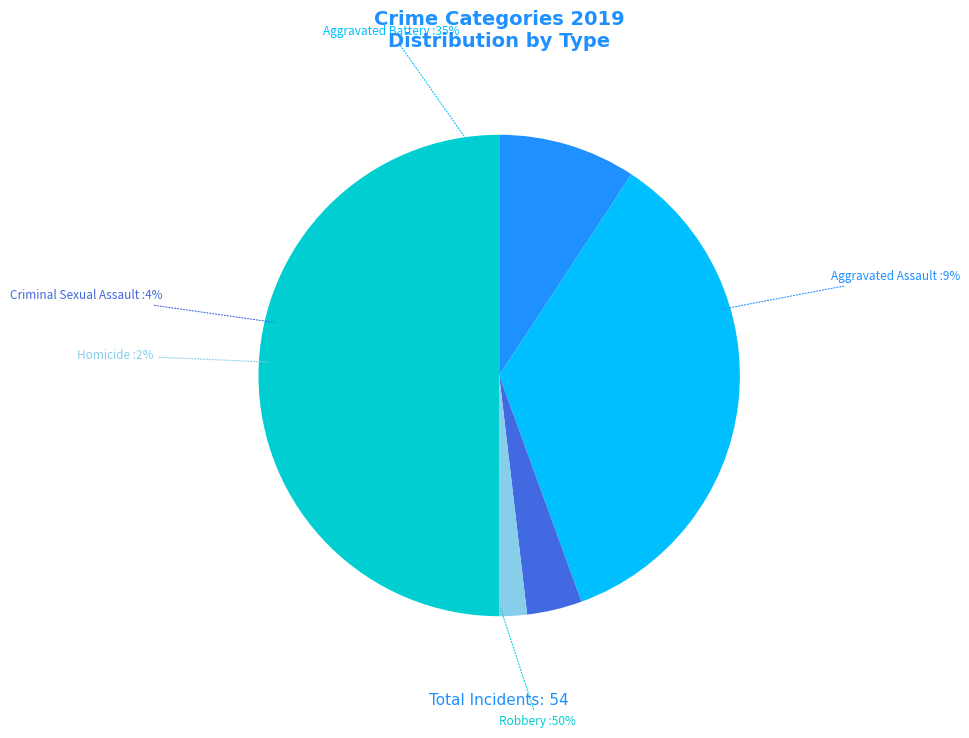

To the nearest percent, what is the combined percentage of Criminal Sexual Assault and Aggravated Assault?

13%